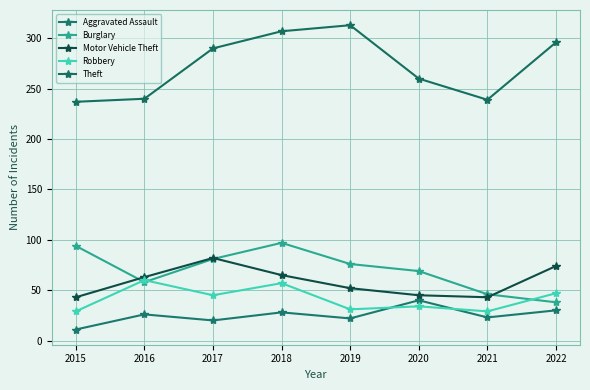

At which category does Theft reach its first local valley?

2021